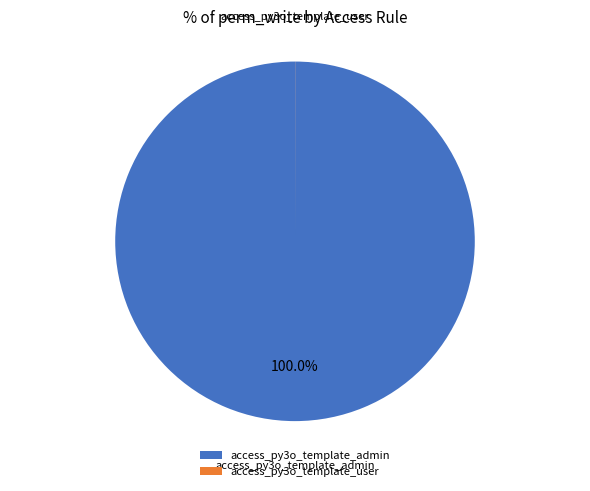

To the nearest percent, what is the difference between the largest and smallest slice percentages?

100%